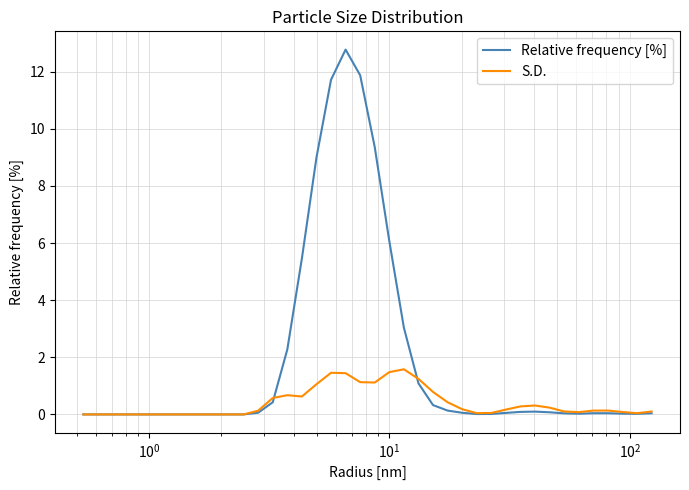

Which series has the largest total across all categories?

Relative frequency [%]